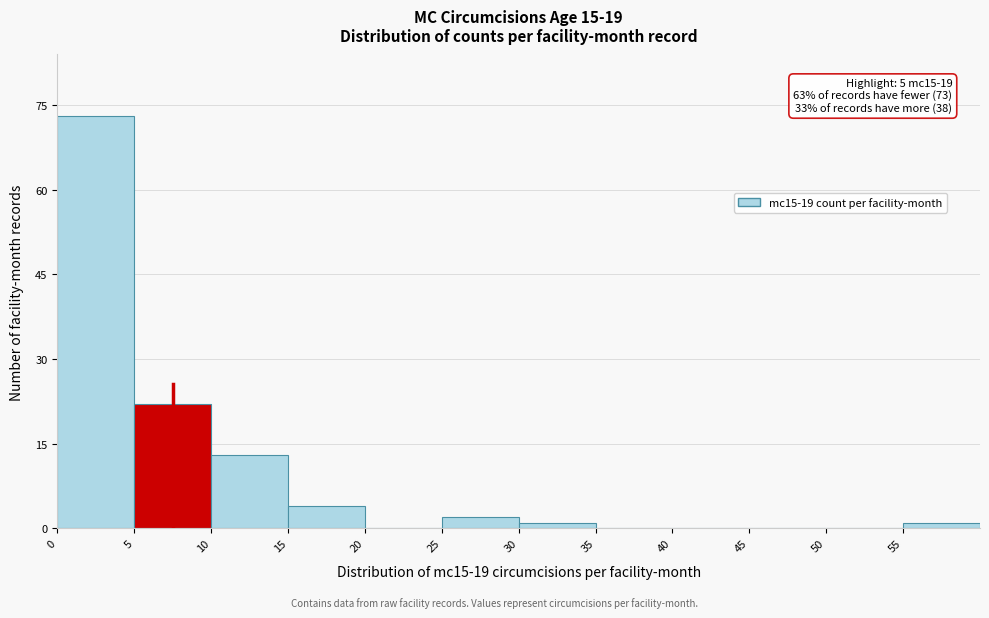

Which range on the x-axis has the tallest bar?

0 to 5